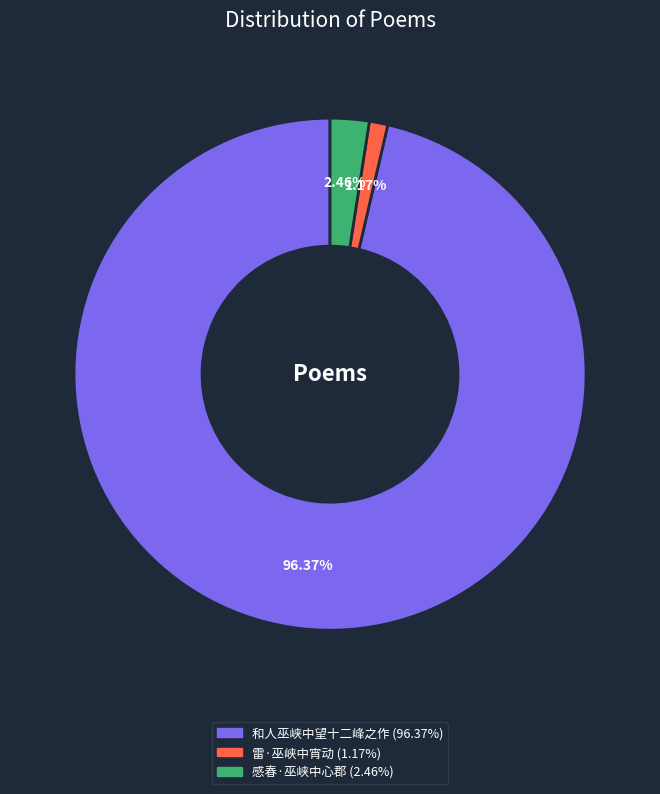

Which slice represents more than half of the pie?

和人巫峡中望十二峰之作